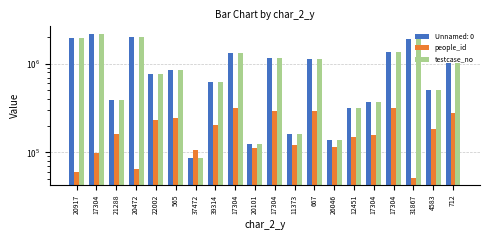

What is the lowest value of the people_id series?

51628